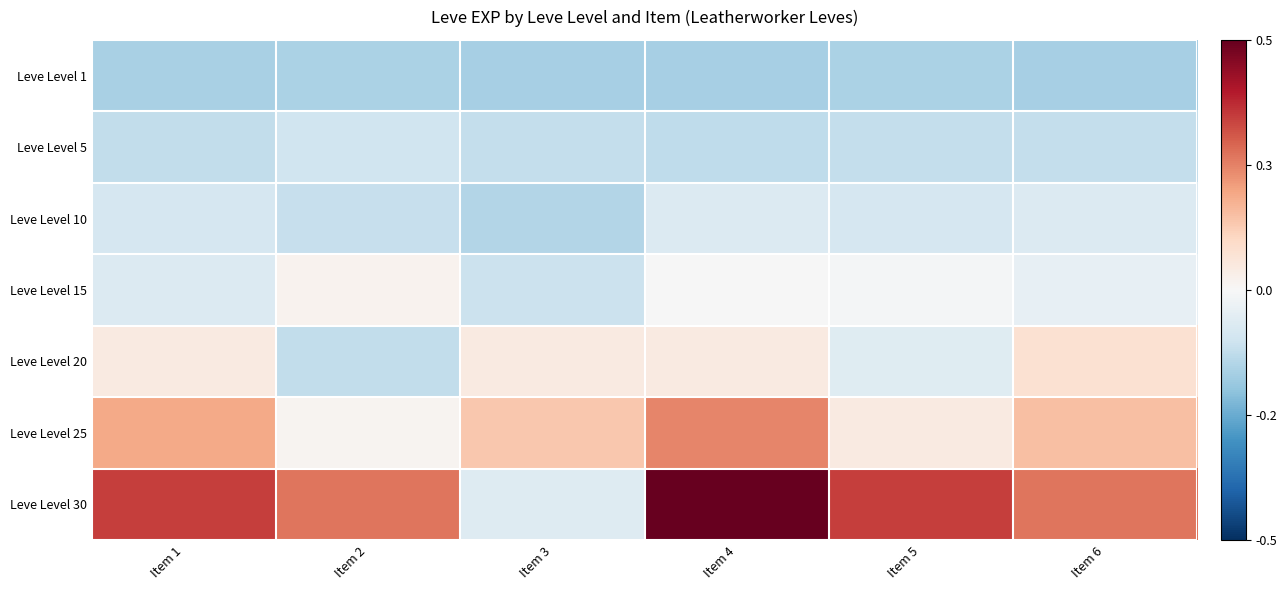

Reading left to right, extract all data points from this chart.

Leve Level 1: Item 1=-16466.7	Item 2=-16196.7	Item 3=-16936.7	Item 4=-16936.7	Item 5=-16196.7	Item 6=-16726.7
Leve Level 5: Item 1=-12436.7	Item 2=-10256.7	Item 3=-11876.7	Item 4=-12686.7	Item 5=-11876.7	Item 6=-11876.7
Leve Level 10: Item 1=-8666.7	Item 2=-11766.7	Item 3=-14866.7	Item 4=-7106.7	Item 5=-8666.7	Item 6=-7106.7
Leve Level 15: Item 1=-6996.7	Item 2=1813.3	Item 3=-10986.7	Item 4=-176.7	Item 5=-1116.7	Item 6=-4056.7
Leve Level 20: Item 1=4503.3	Item 2=-12656.7	Item 3=4503.3	Item 4=4503.3	Item 5=-6126.7	Item 6=7613.3
Leve Level 25: Item 1=19293.3	Item 2=1393.3	Item 3=13723.3	Item 4=24533.3	Item 5=4733.3	Item 6=15363.3
Leve Level 30: Item 1=35123.3	Item 2=27133.3	Item 3=-6356.7	Item 4=50633.3	Item 5=35123.3	Item 6=27133.3